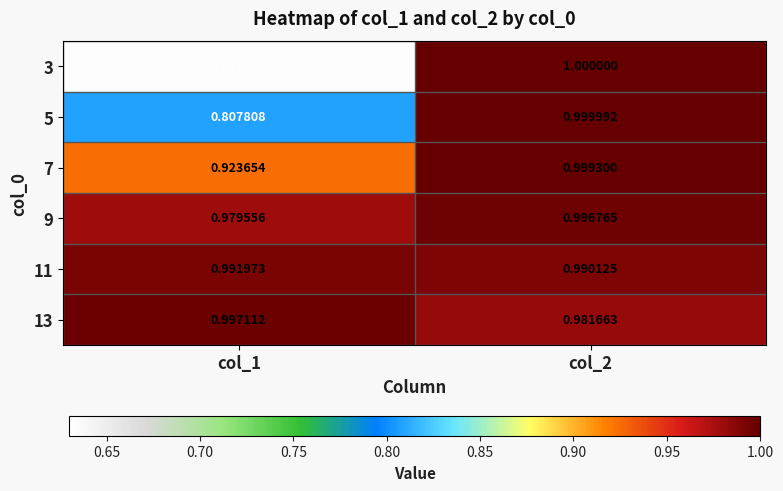

Count the number of categories in the chart.

2